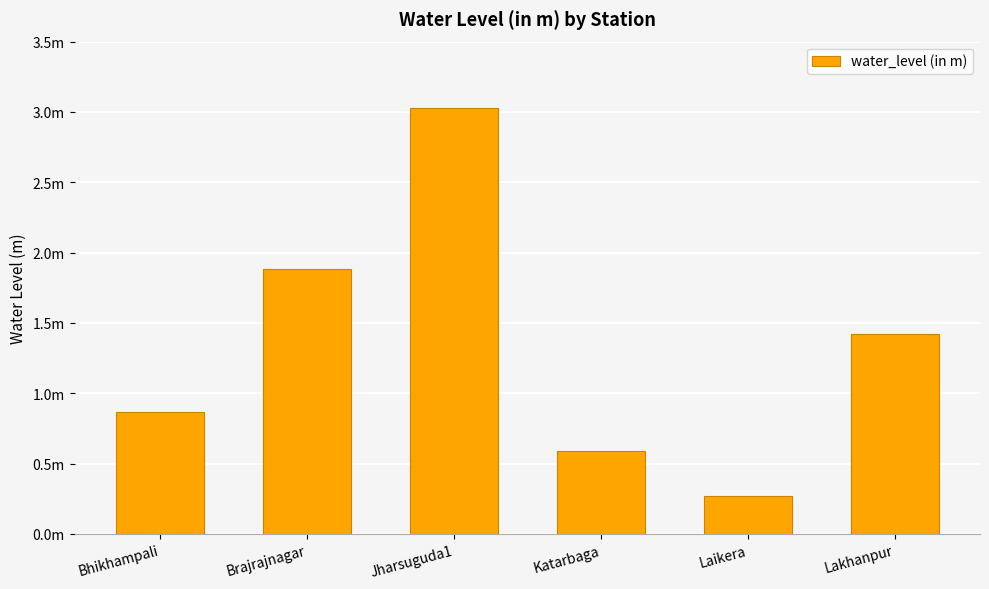

What is the difference between the second highest and second lowest values?

1.3